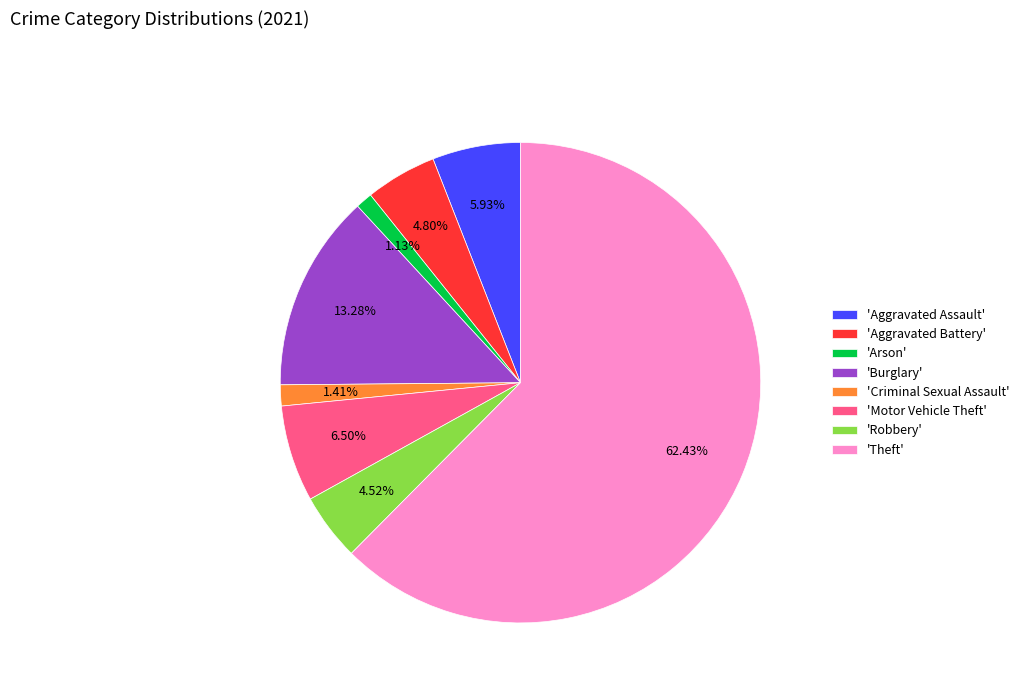

Which slice represents more than half of the pie?

'Theft'